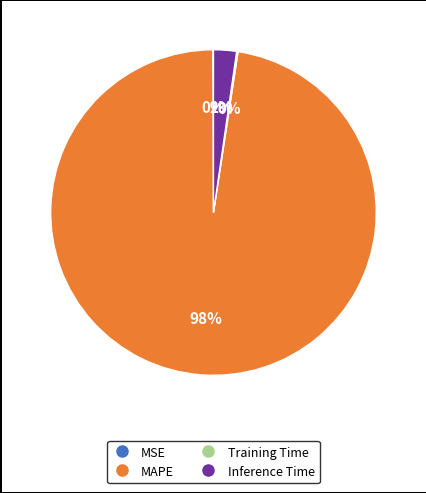

To the nearest percent, what is the combined percentage of Inference Time and MAPE?

100%